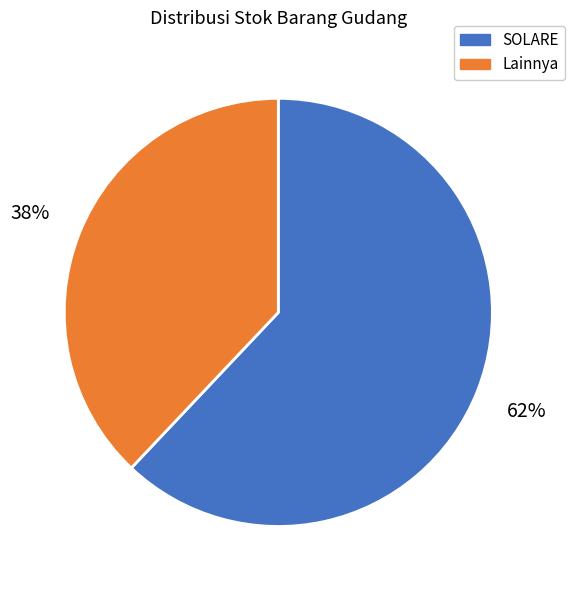

Count the number of slices in the pie.

2